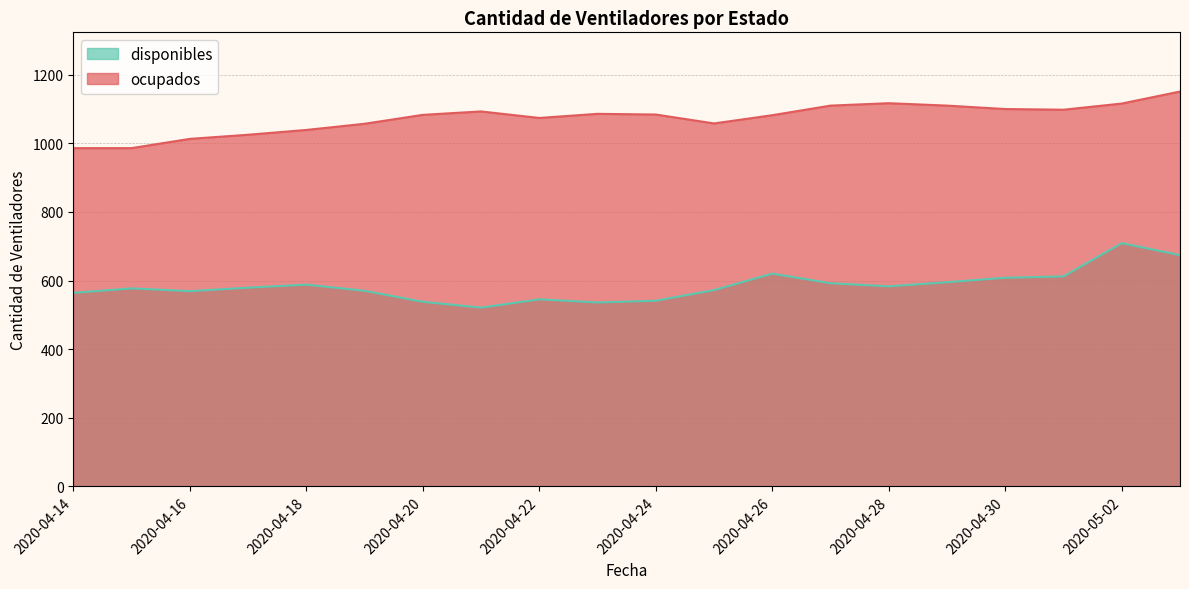

What is the highest value of the ocupados series?

1151